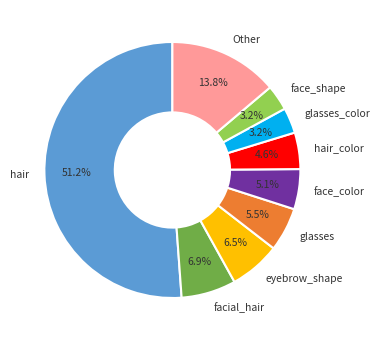

Which category has the biggest portion of the pie?

hair